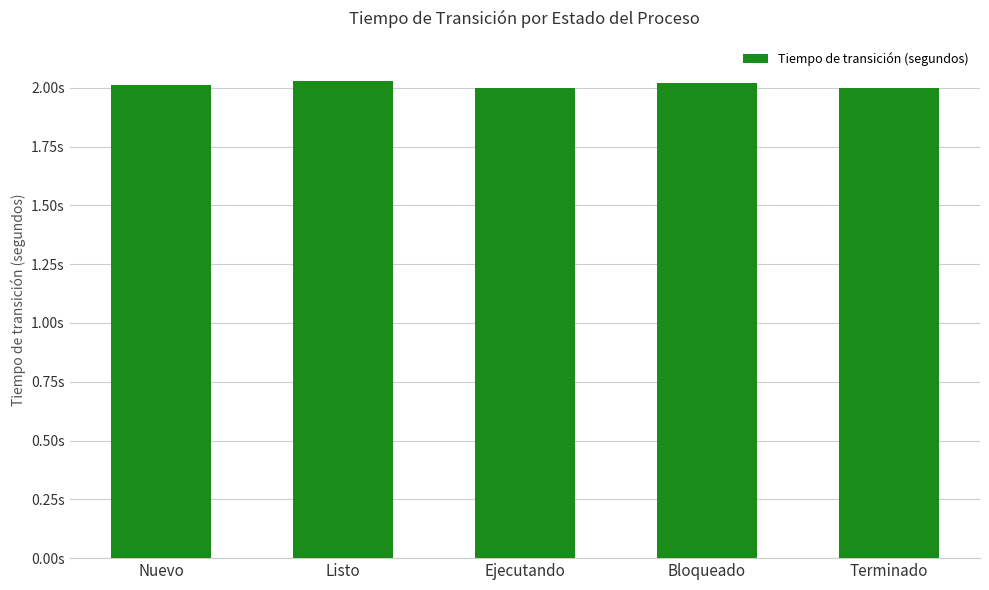

Are the bars horizontal?

No